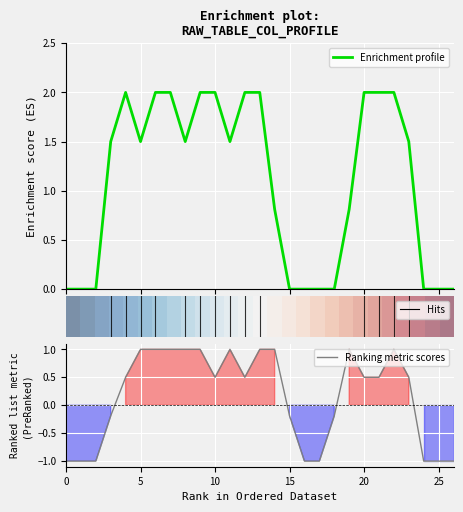

Where do Enrichment profile and Ranking metric scores first cross each other?

13 and 14